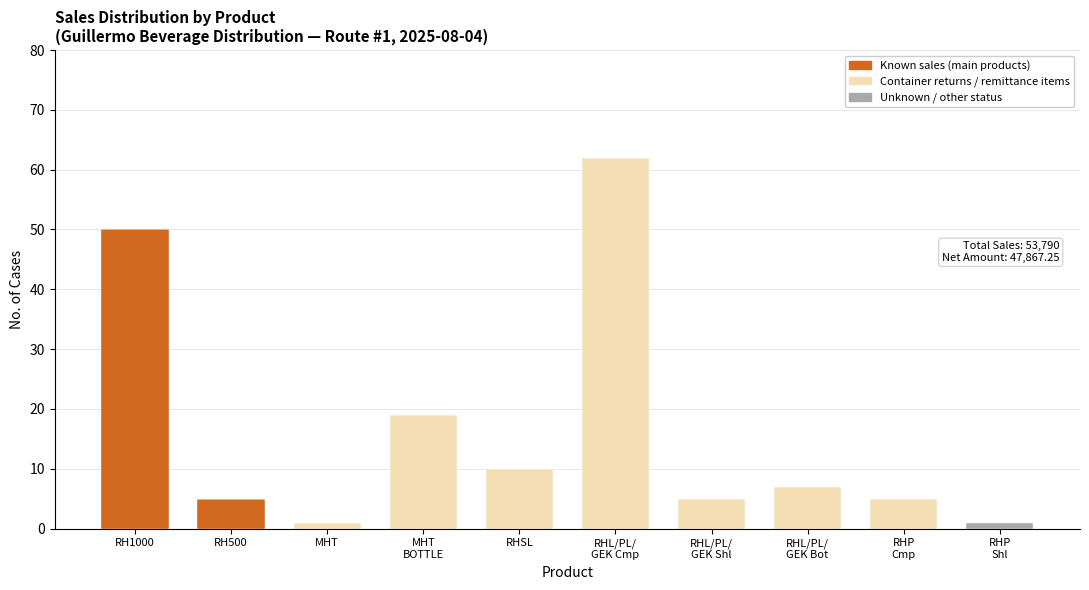

Where is Known sales (main products) nearest to the value 25?

RH500